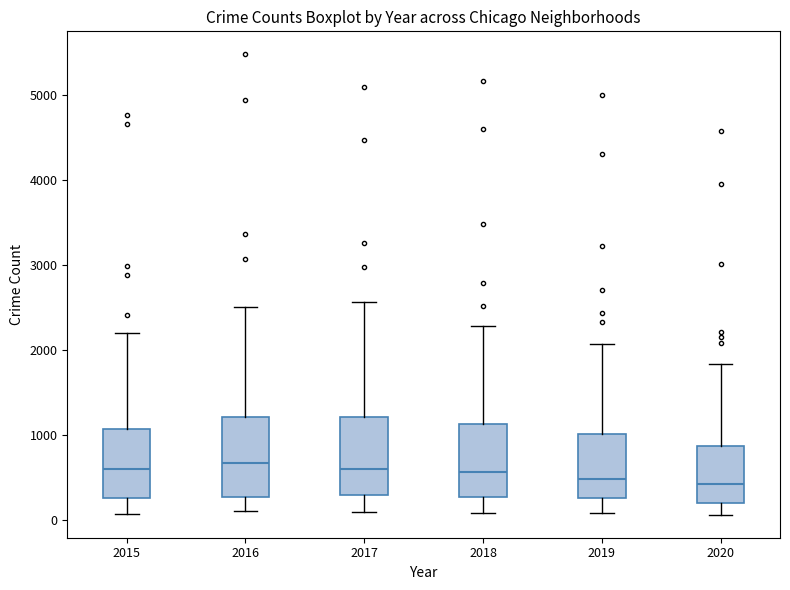

Where is the upper edge of the box at x = 2016 on the y-axis? The values are not printed on the chart, so give them approximately, as read against the axis.

1200